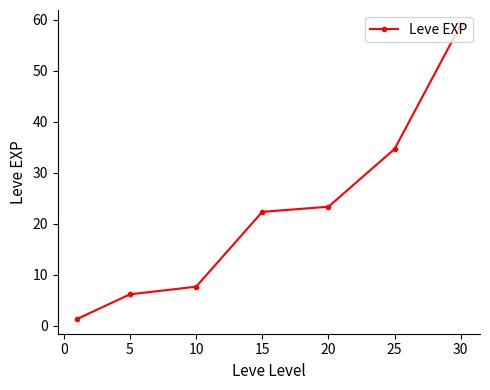

What is the average value?

22.1